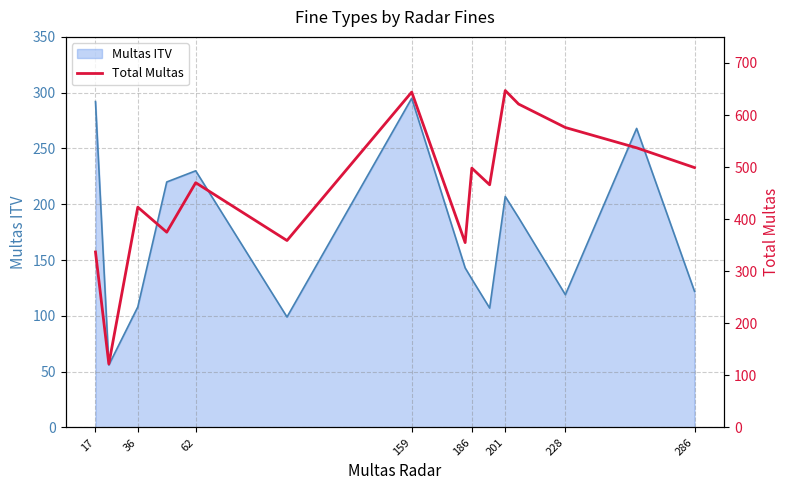

The Multas ITV series shows 104 at 62. True or false?

False